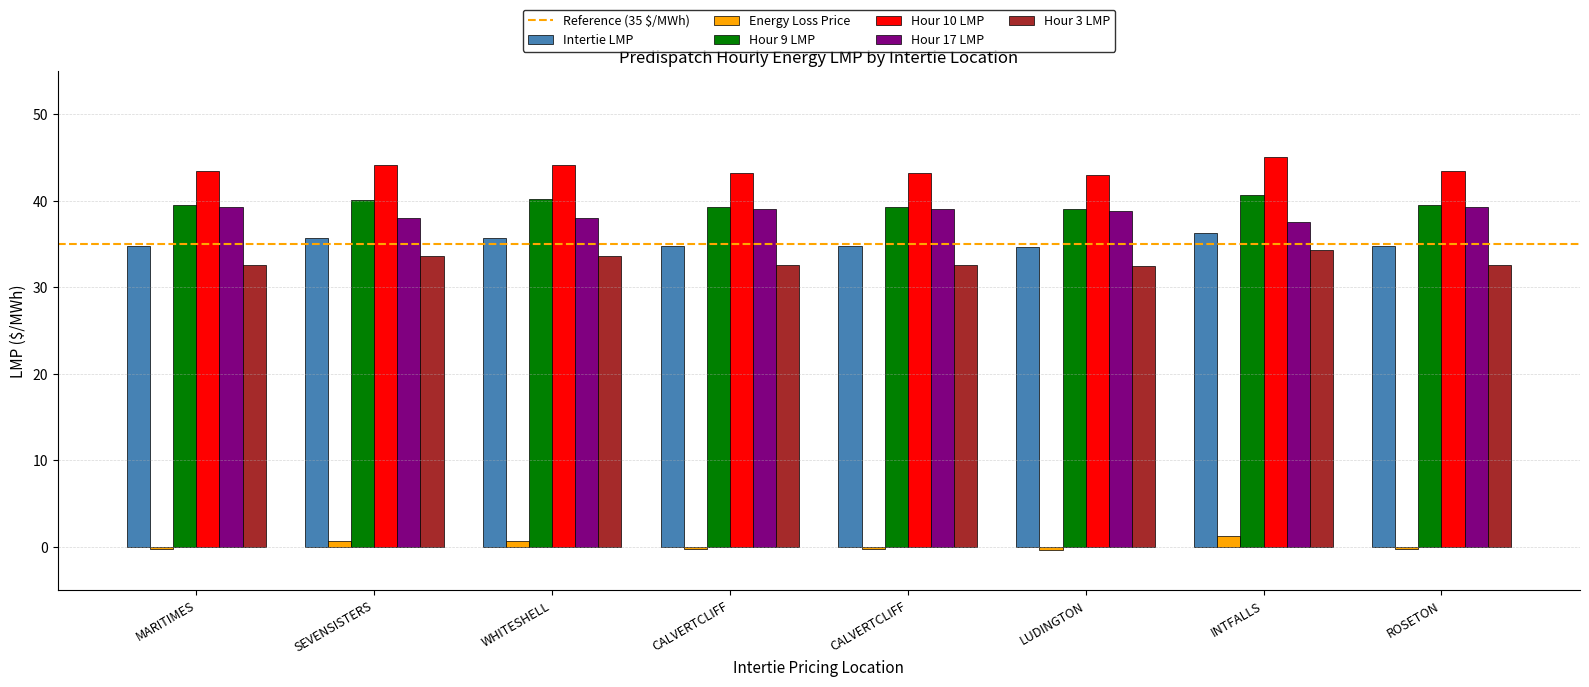

Which series has the largest range (max minus min)?

Hour 10 LMP